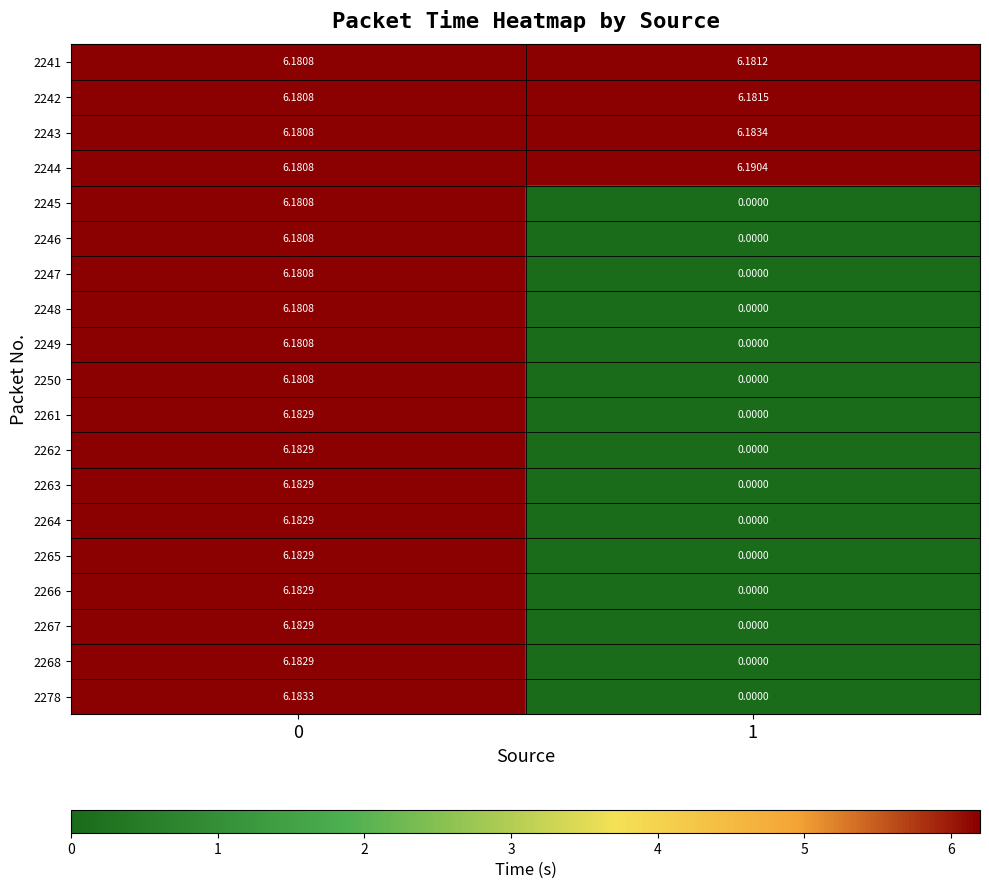

Is the value of 2266 at 1 greater than the value of 2249 at 0?

No